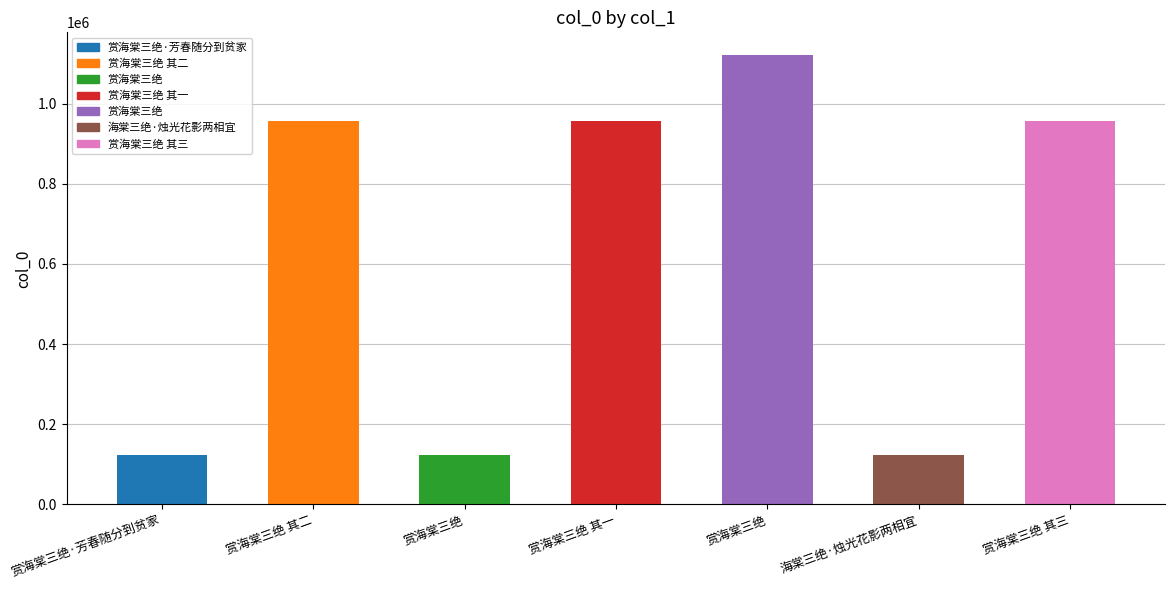

At which category does the chart reach its peak across all series?

赏海棠三绝